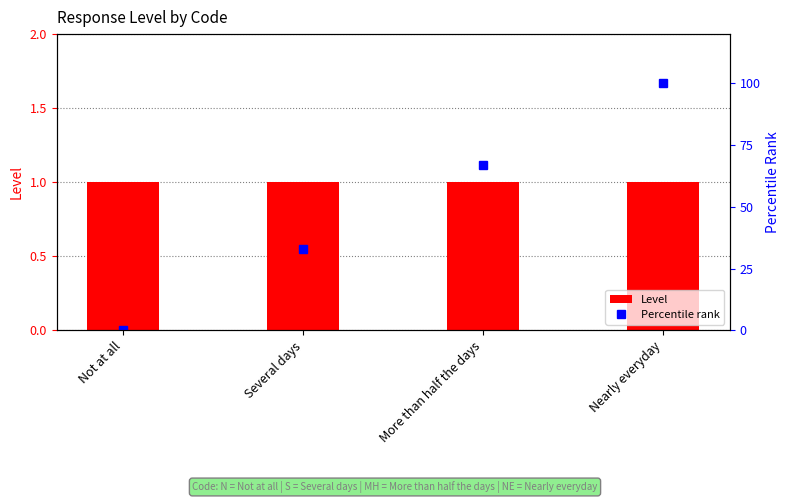

How many Percentile rank values are between 33 and 100?

3